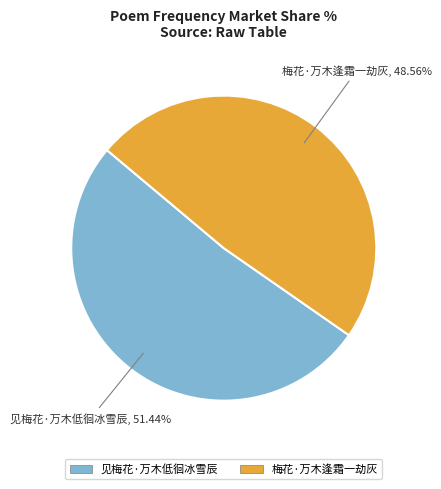

Which category accounts for the majority?

见梅花·万木低徊冰雪辰